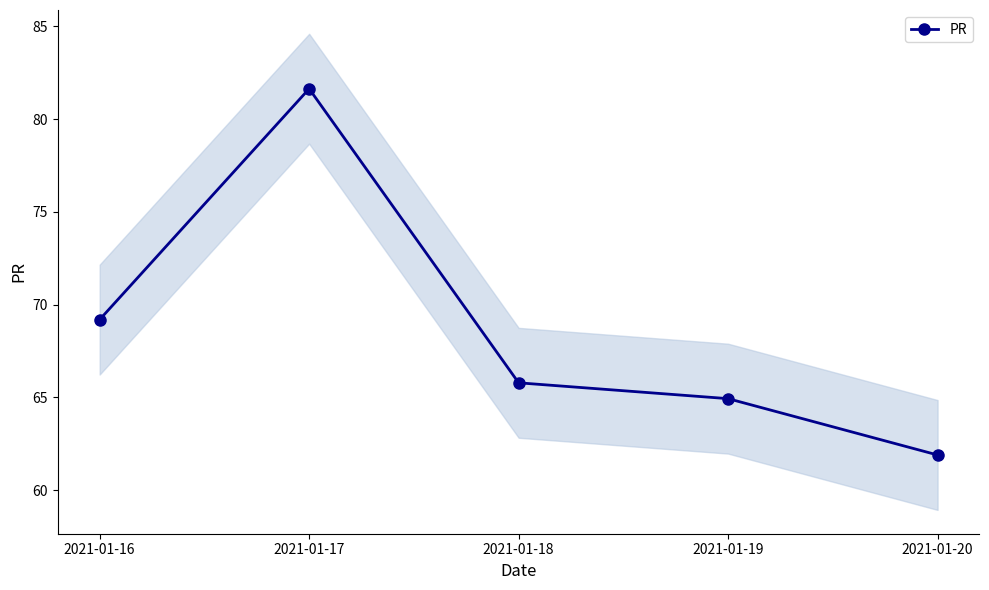

How many lines are shown in the chart?

1